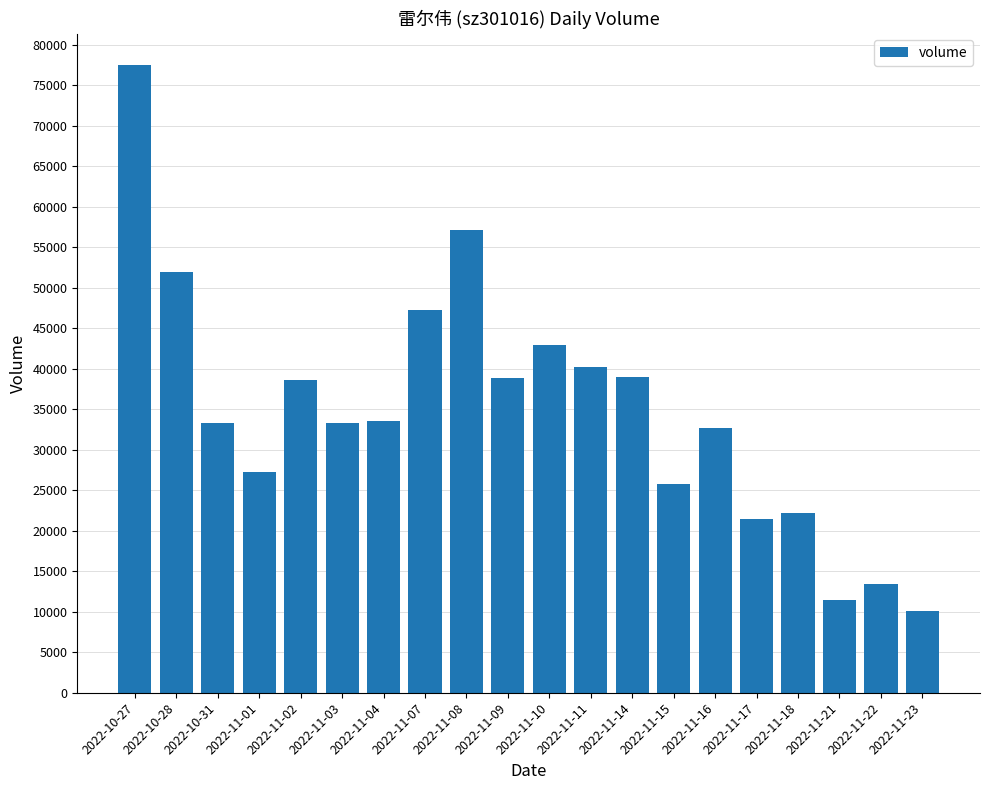

What is the ratio of the value at 2022-11-15 to the value at 2022-11-22?

1.9